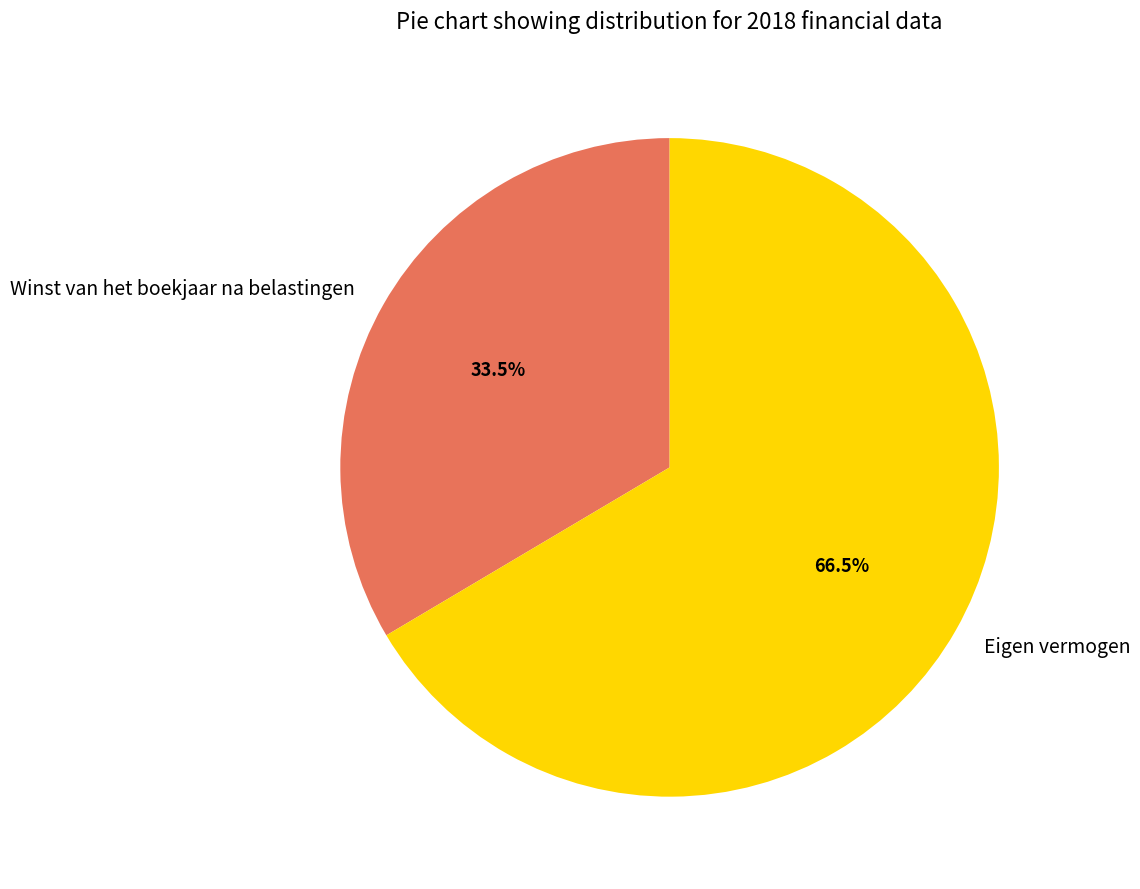

Which has a higher value, Winst van het boekjaar na belastingen or Eigen vermogen?

Eigen vermogen